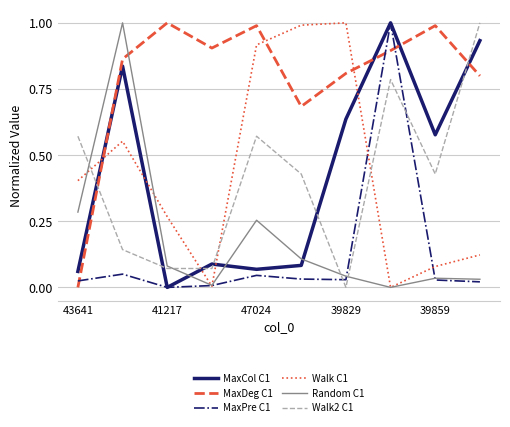

What is the maximum value for Walk2 C1?

1.0